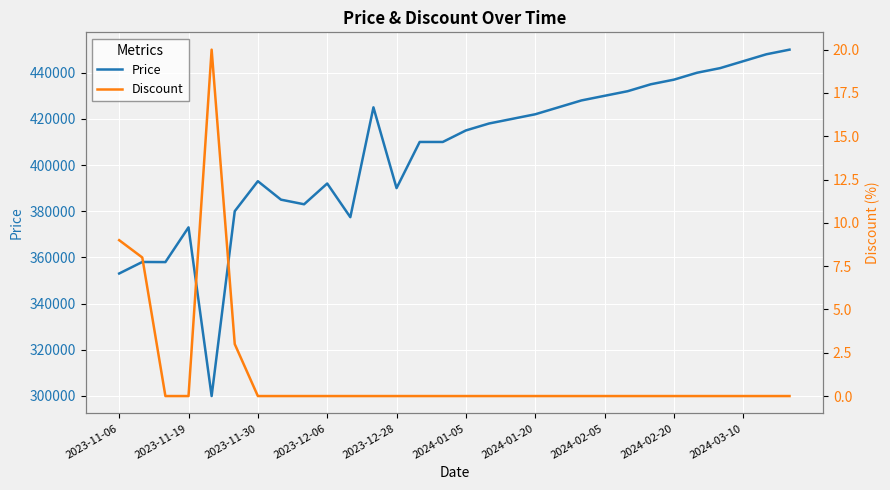

True or false: Price and Discount intersect in this chart.

False